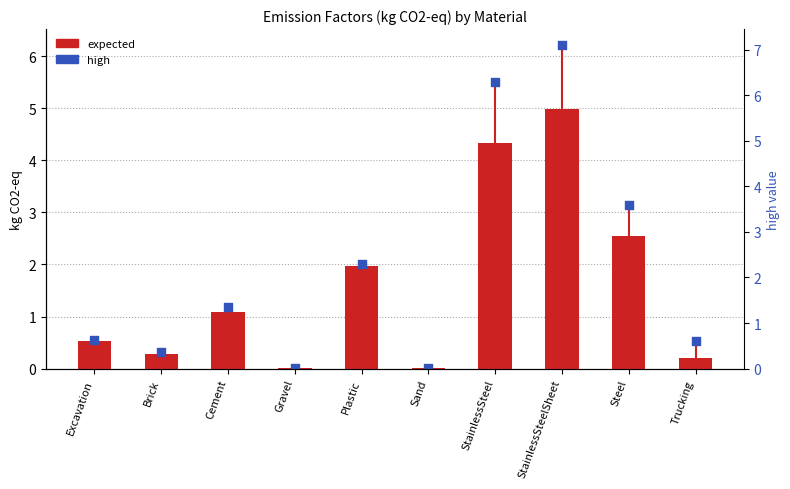

What are all the series names shown in the legend?

expected (kg CO2-eq), high